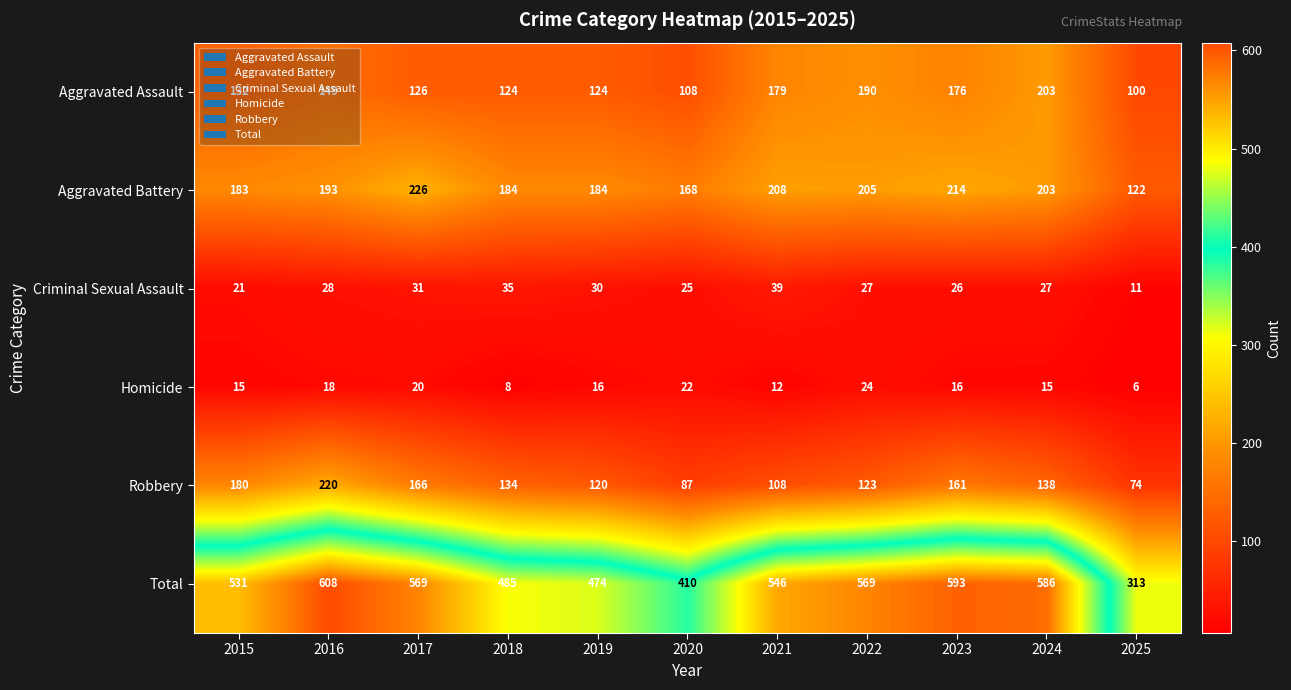

What is the difference between the Criminal Sexual Assault values at 2024 and 2025?

16